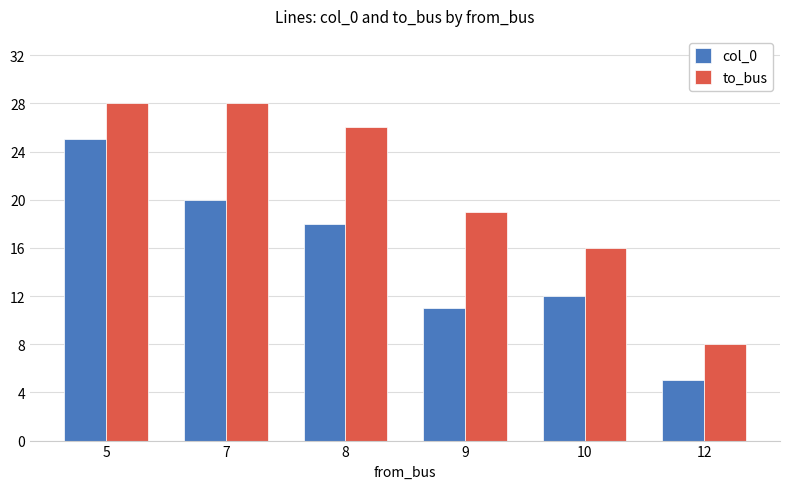

Is the value of col_0 at 10 greater than the value of to_bus at 8?

No